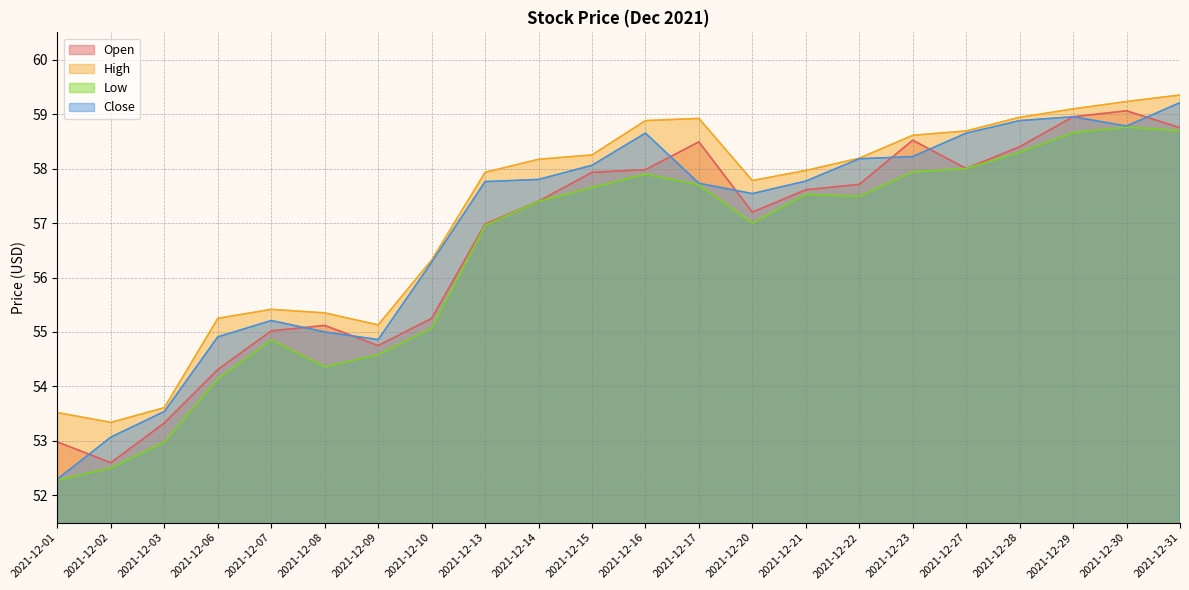

Rank the series at 2021-12-07 from highest to lowest value.

High, Close, Open, Low